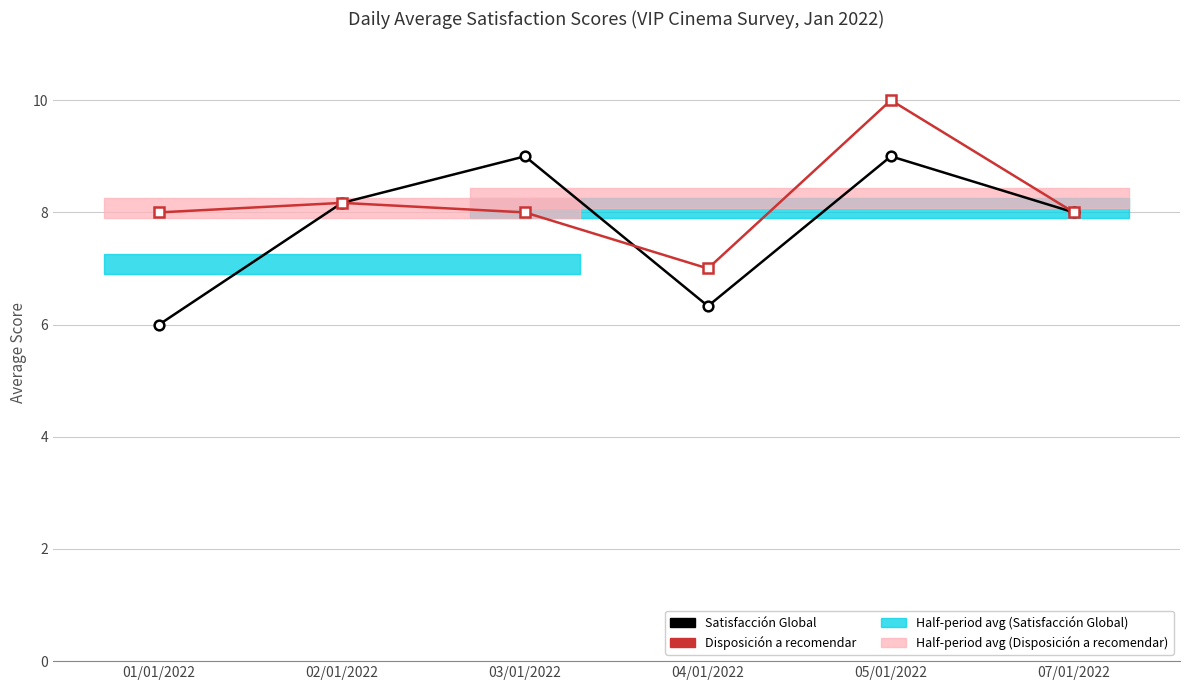

At which category does Disposición a recomendar reach its first local valley?

04/01/2022